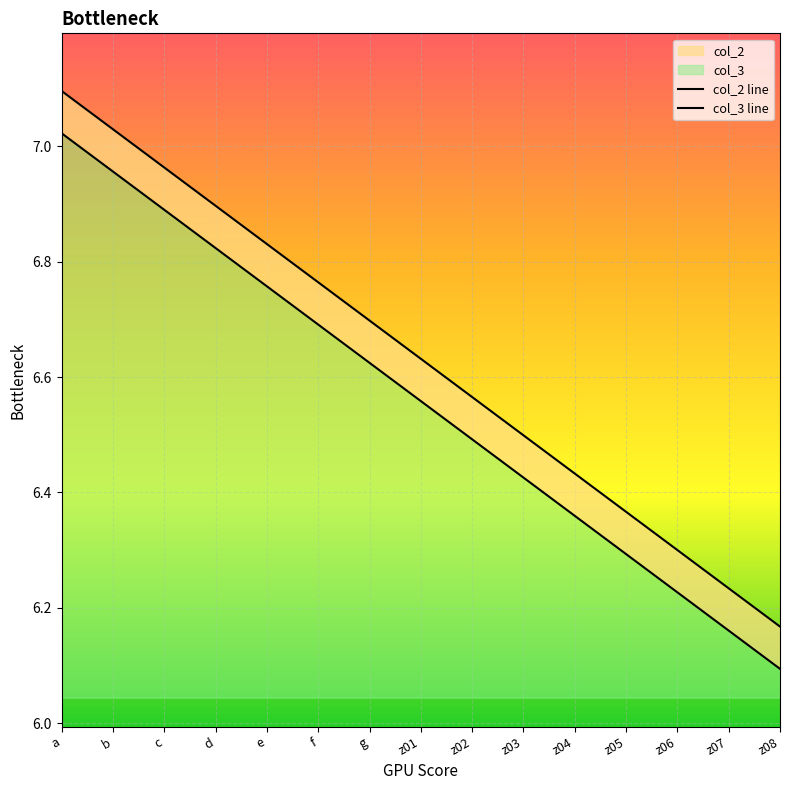

What is the sum of the col_2 line values at z04 and e?

13.3